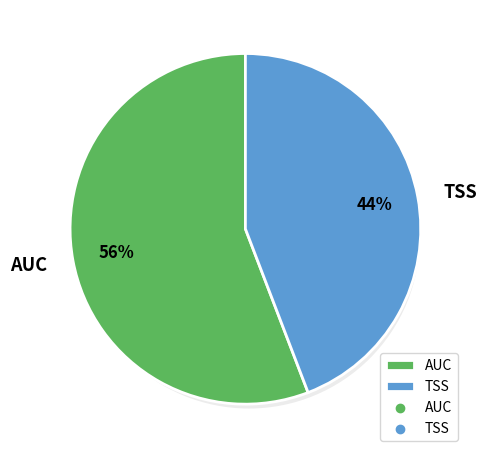

To the nearest percent, what percentage of the pie is TSS?

44%